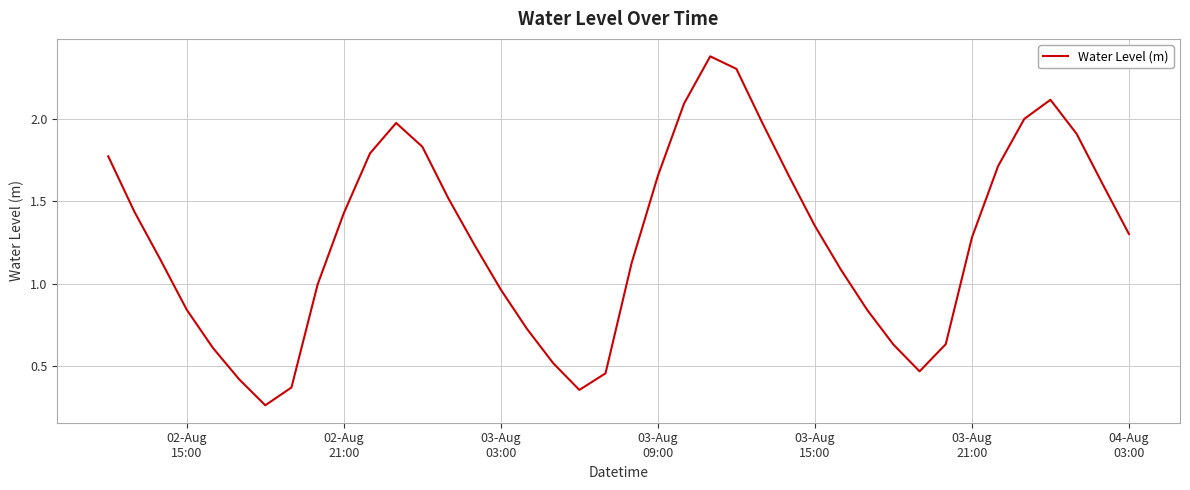

What is the maximum value shown in the chart?

2.4